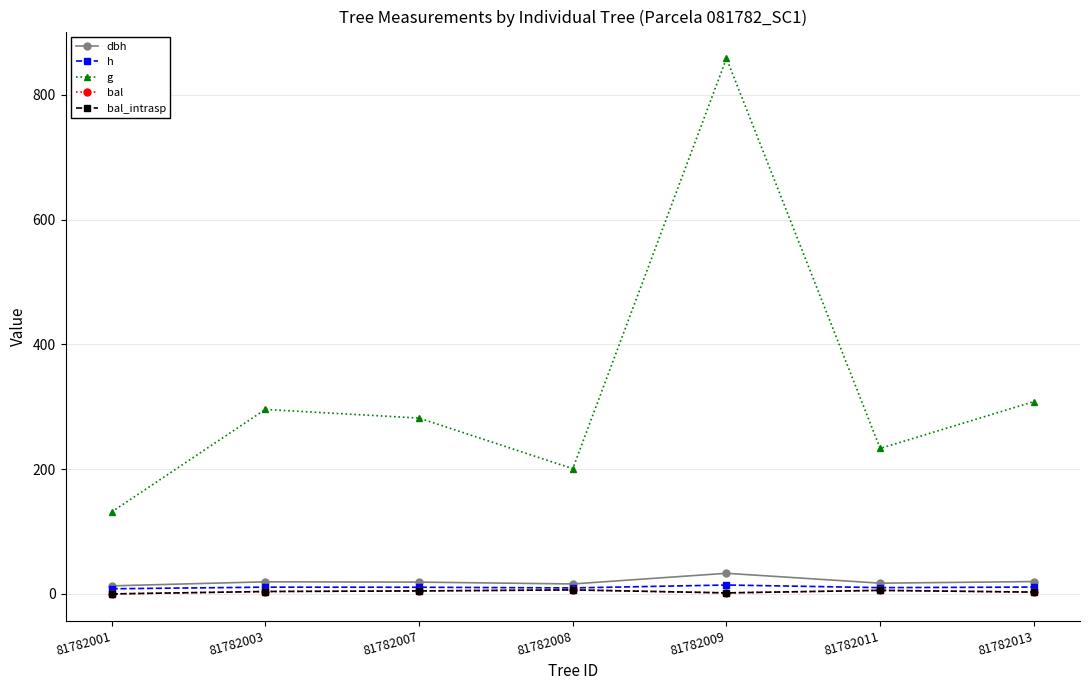

How many lines are shown in the chart?

5